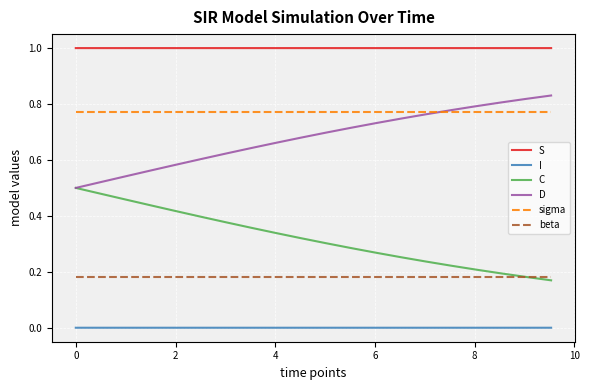

Which series has the largest total across all categories?

S